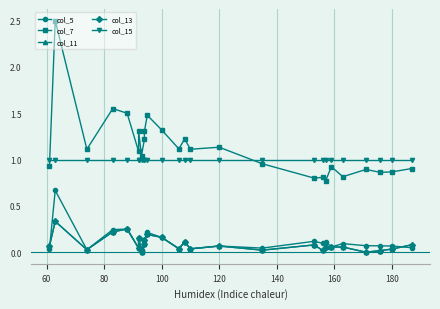

List the series in order of their peak value, highest first.

col_7, col_15, col_5, col_11, col_13